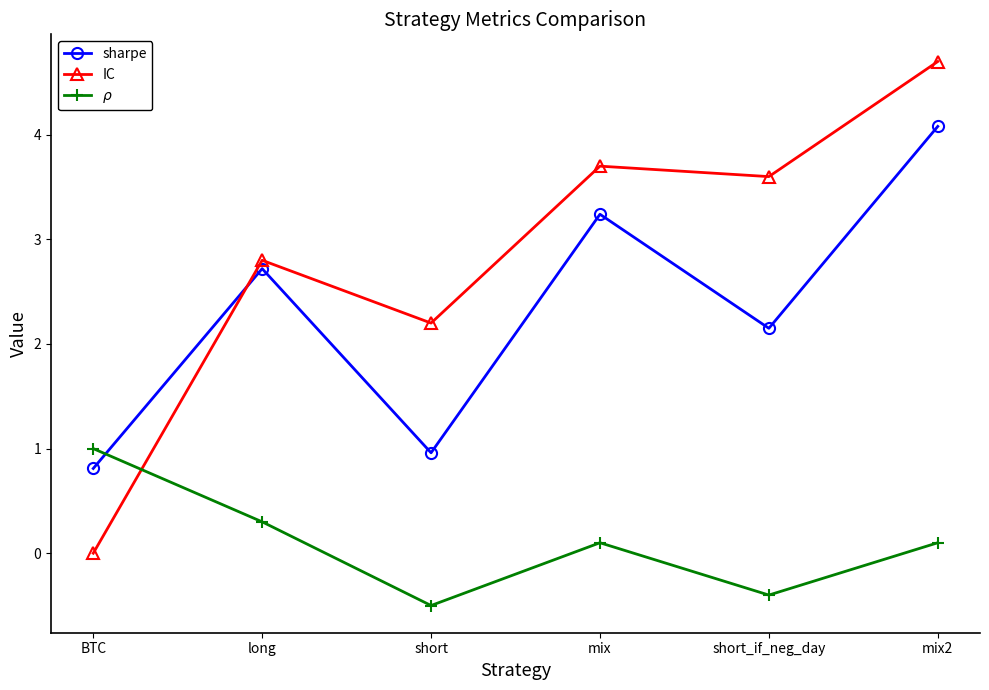

Which series has the widest spread of values?

IC